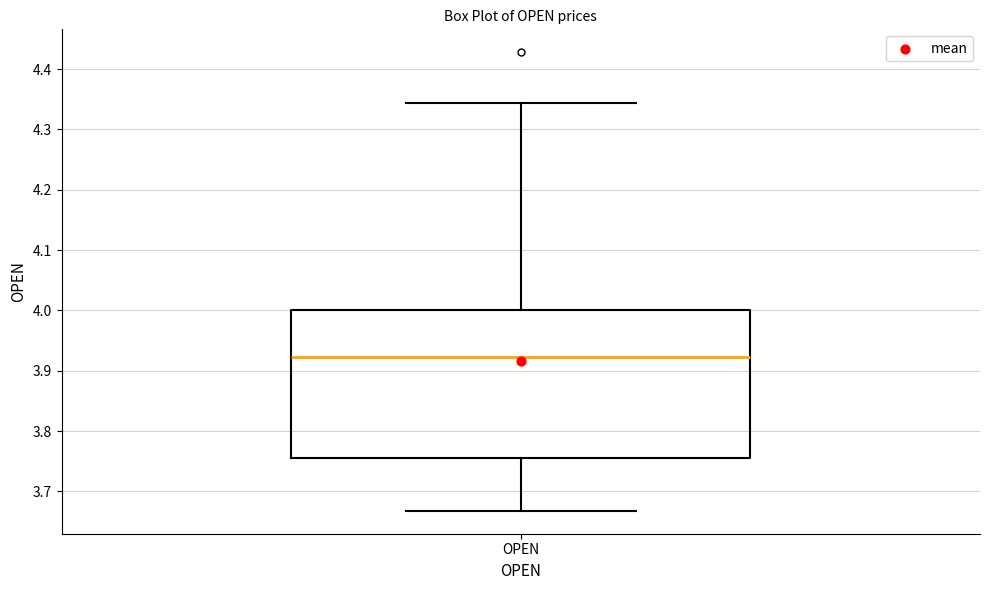

Read this box plot against the y-axis: the position of the median line, the range covered by the box, and the ends of both whiskers. The values are not printed on the chart, so give them approximately, as read against the axis.

median 3.92, box 3.76 to 4.00, whiskers 3.67 to 4.34